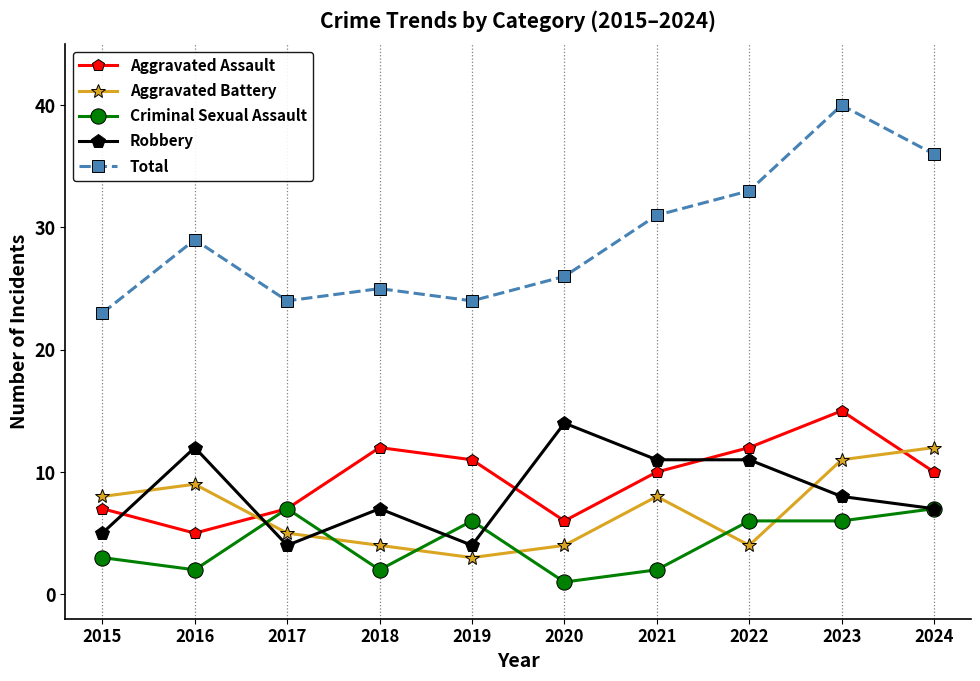

What is the total value across all series at 2020?

51